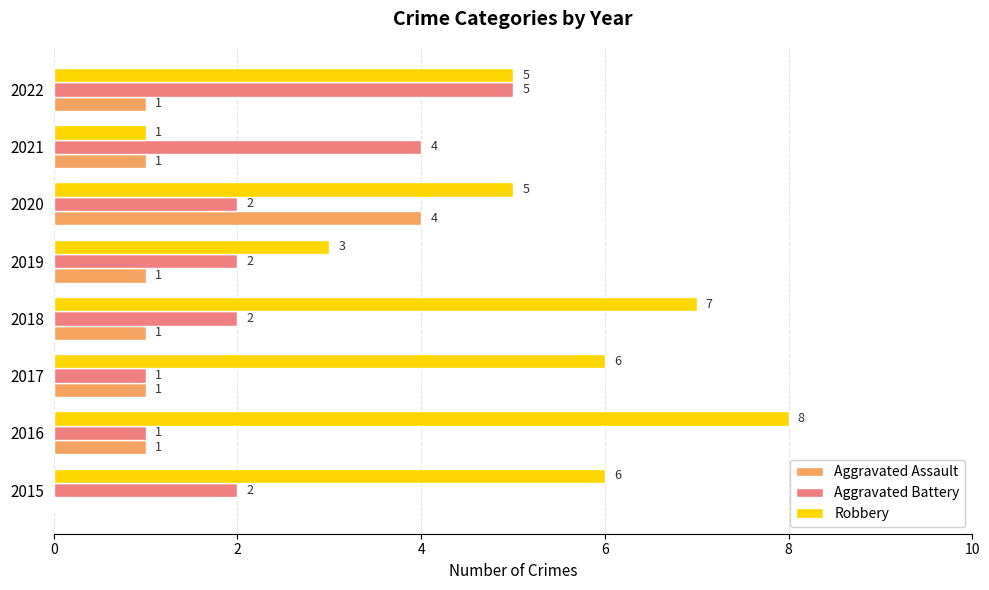

Is the value of Aggravated Assault at 2017 greater than the value of Aggravated Battery at 2019?

No